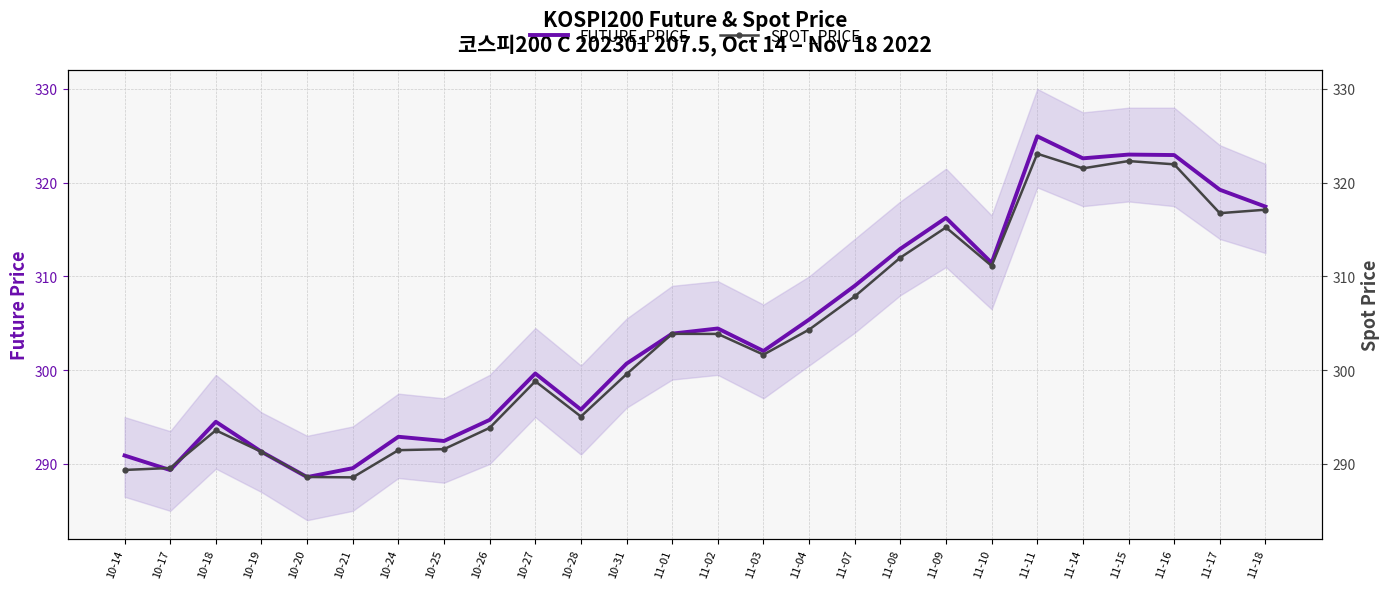

Rank the series at 10-18 from lowest to highest value.

SPOT_PRICE, FUTURE_PRICE